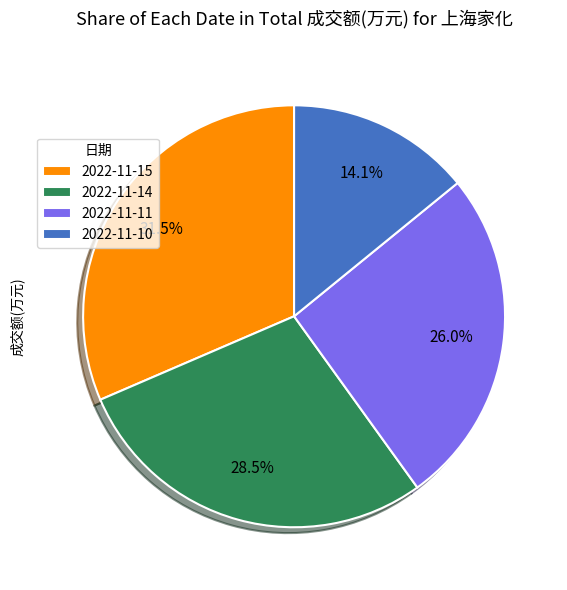

Is there any slice that represents more than half of the pie?

No